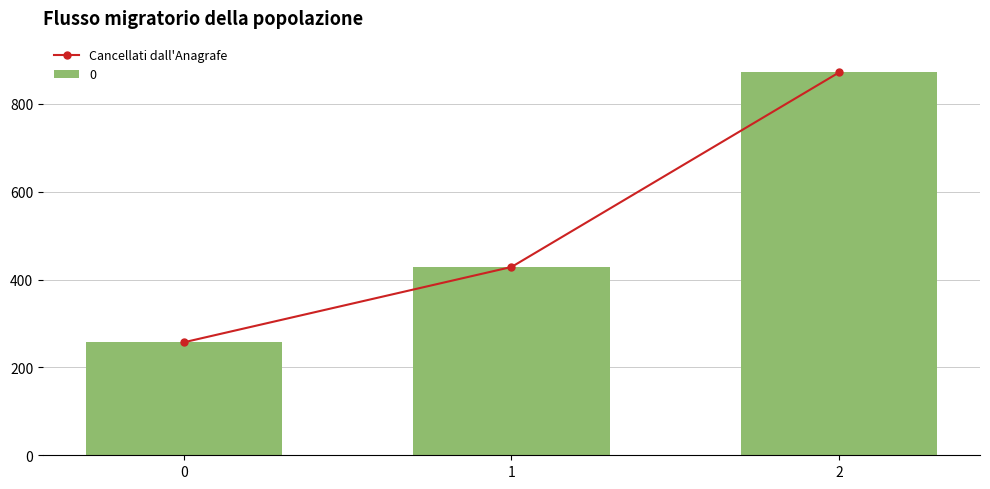

Between 0 and 1, which is larger?

1